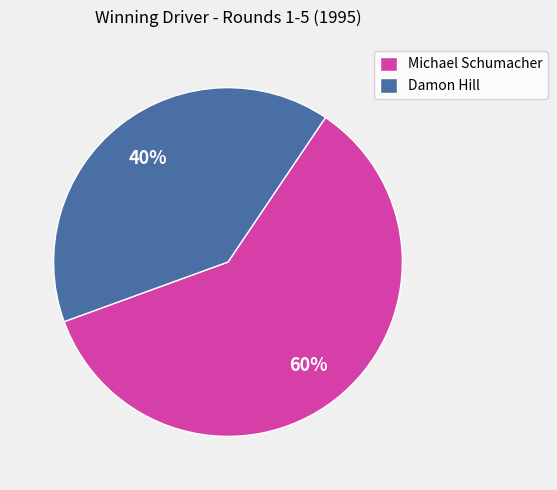

To the nearest percent, what portion does Damon Hill represent?

40%